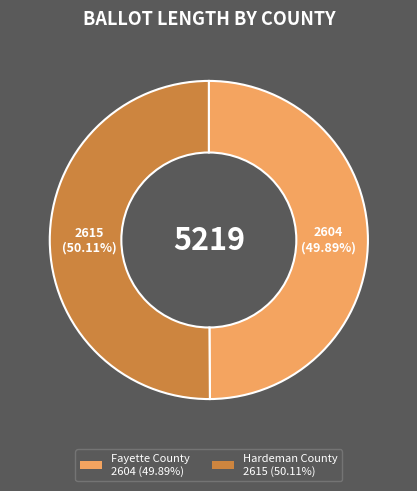

What is the total percentage of Hardeman County and Fayette County?

100.0%